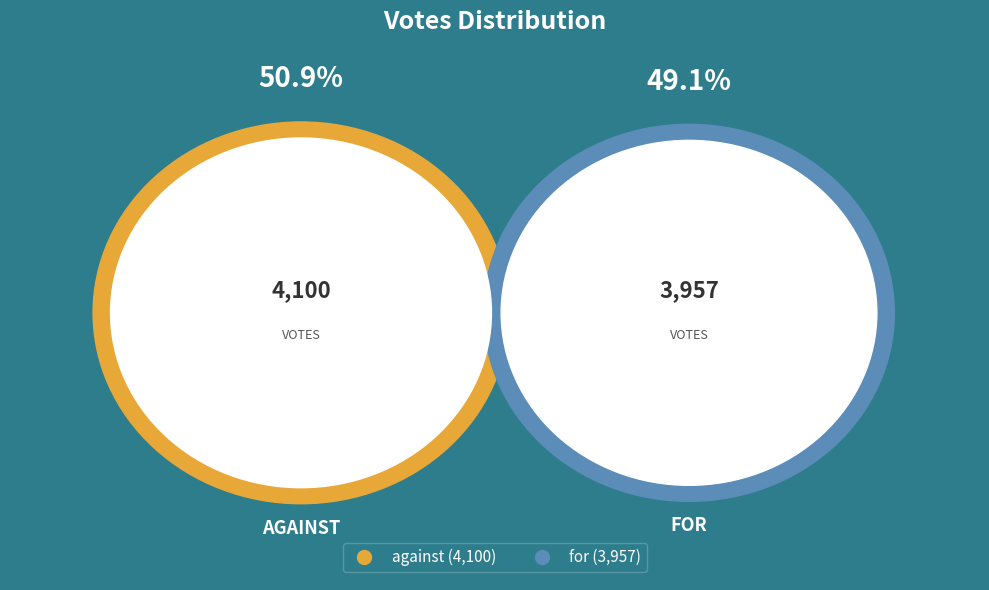

How many segments does this pie chart have?

2